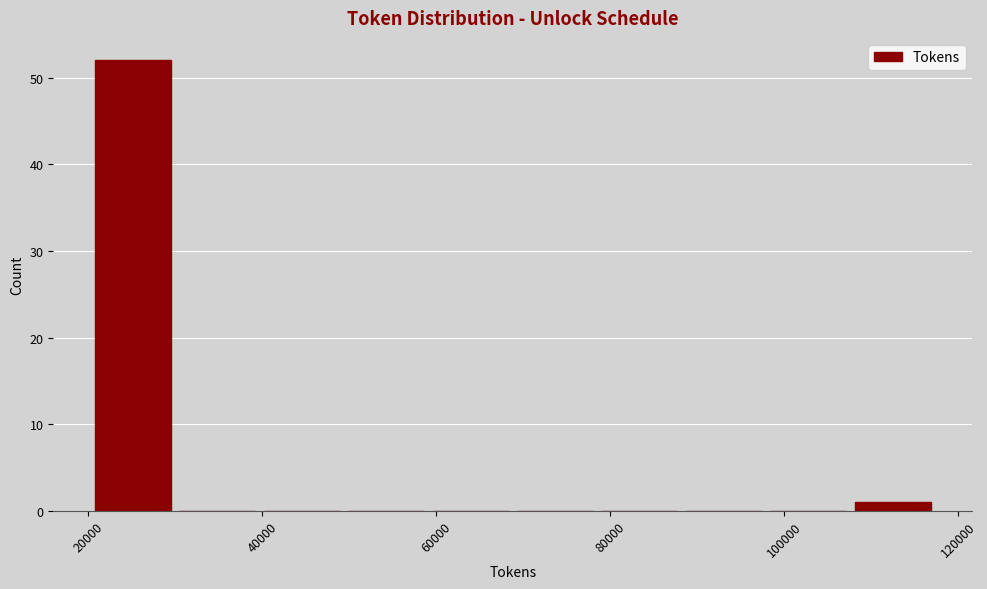

Over which range of the x-axis is the bar tallest?

20000 to 30000